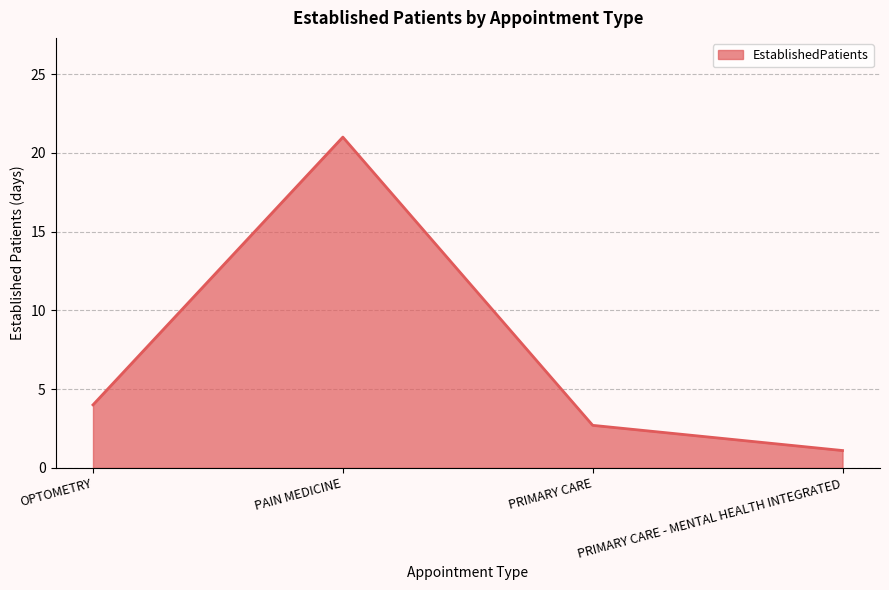

What value does the data have at PRIMARY CARE?

2.7